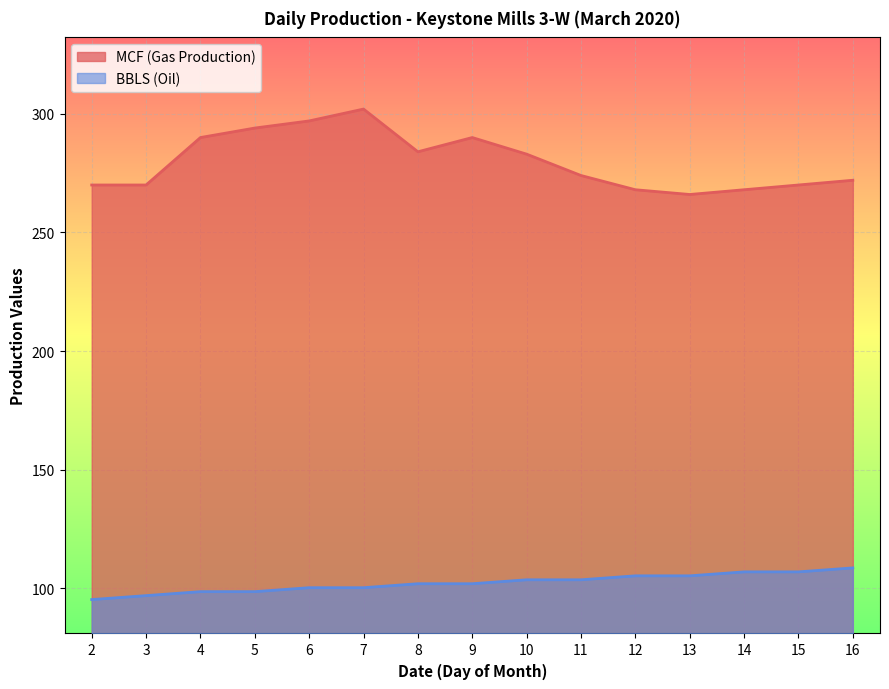

At which label does BBLS (Oil) reach its peak?

16